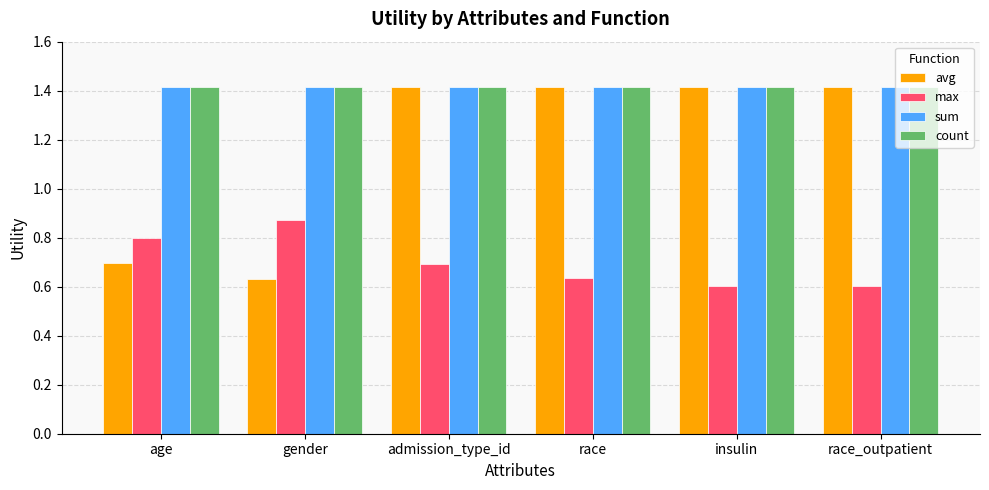

What is the total value across all series at insulin?

4.8